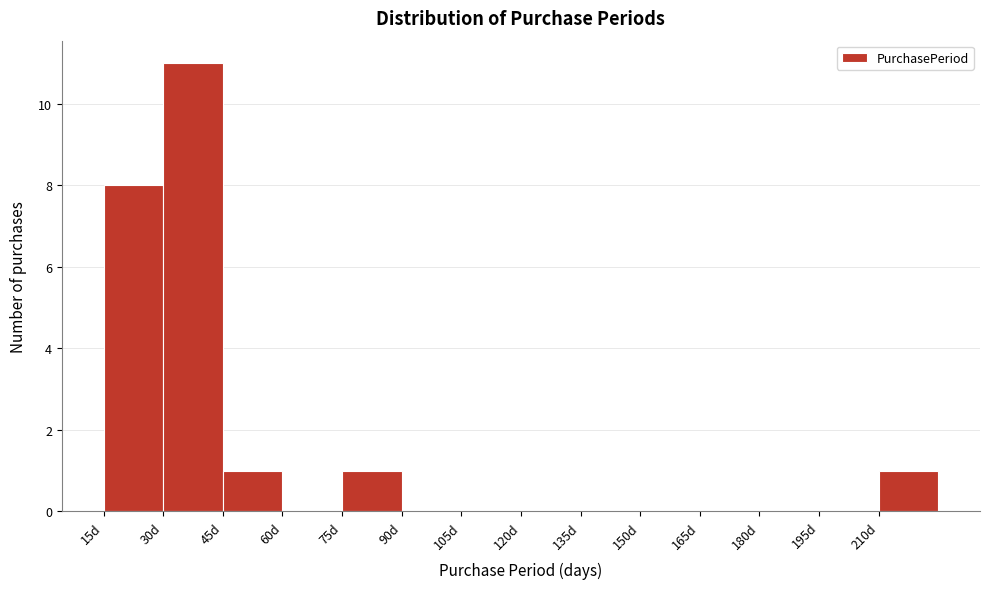

Reading left to right, transcribe this chart: for each bar, give the range it covers on the x-axis and its height. Neither the bar edges nor the heights are printed on the chart, so give them approximately, as read against the axes.

15 to 30: 8
30 to 45: 11
45 to 60: 1
60 to 75: 0
75 to 90: 1
90 to 105: 0
105 to 120: 0
120 to 135: 0
135 to 150: 0
150 to 165: 0
165 to 180: 0
180 to 195: 0
195 to 210: 0
210 to 225: 1